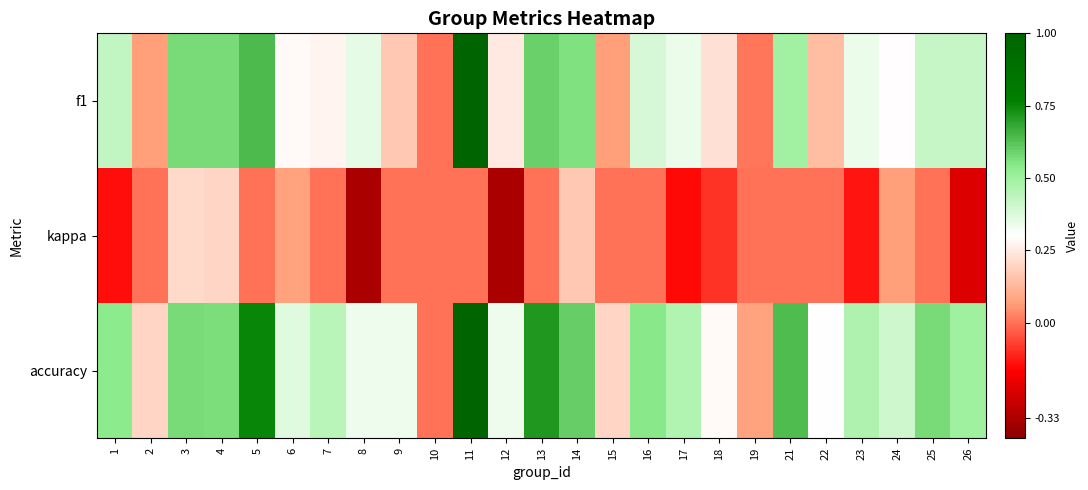

Reading left to right, extract all data points from this chart.

f1: 1=0.4	2=0.1	3=0.6	4=0.6	5=0.6	6=0.3	7=0.3	8=0.4	9=0.2	10=0.0	11=1.0	12=0.2	13=0.6	14=0.6	15=0.1	16=0.4	17=0.3	18=0.2	19=0.0	21=0.5	22=0.1	23=0.3	24=0.3	25=0.4	26=0.4
kappa: 1=-0.1	2=0.0	3=0.2	4=0.2	5=0.0	6=0.1	7=0.0	8=-0.3	9=0.0	10=0.0	11=0.0	12=-0.3	13=0.0	14=0.2	15=0.0	16=0.0	17=-0.2	18=-0.1	19=0.0	21=0.0	22=0.0	23=-0.1	24=0.1	25=0.0	26=-0.2
accuracy: 1=0.5	2=0.2	3=0.6	4=0.6	5=0.8	6=0.4	7=0.4	8=0.3	9=0.3	10=0.0	11=1.0	12=0.3	13=0.7	14=0.6	15=0.2	16=0.5	17=0.5	18=0.3	19=0.1	21=0.6	22=0.3	23=0.5	24=0.4	25=0.6	26=0.5